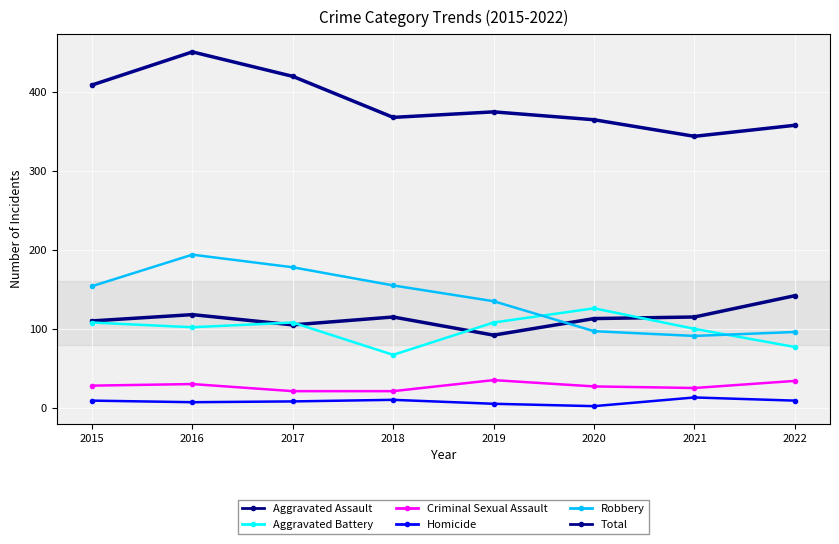

What is the sum of the Robbery values at 2019 and 2018?

290